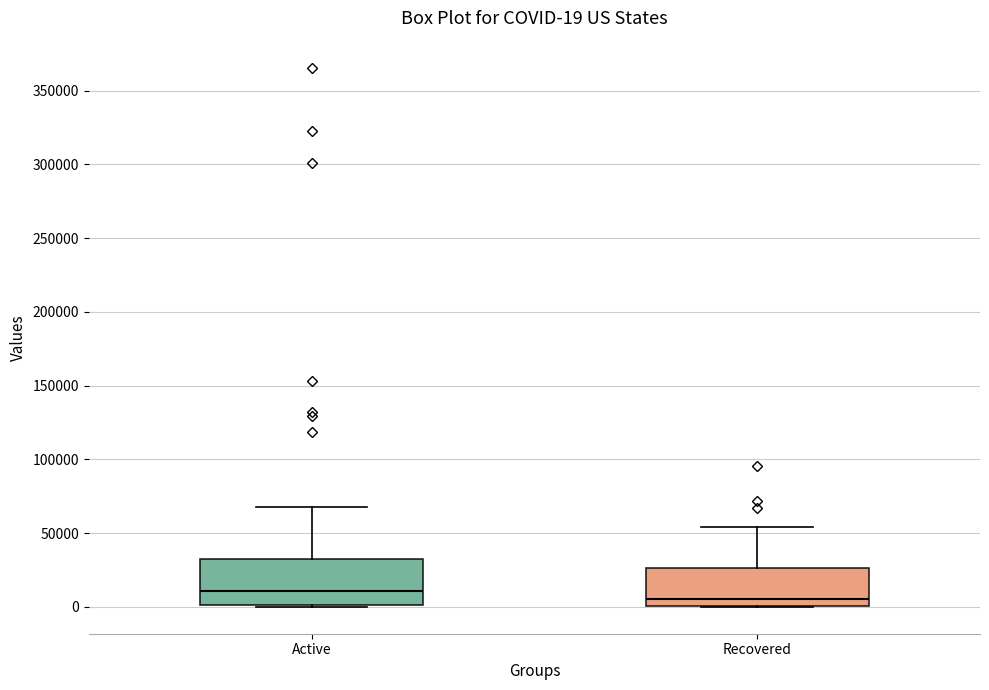

Which box's median line is the highest?

Active